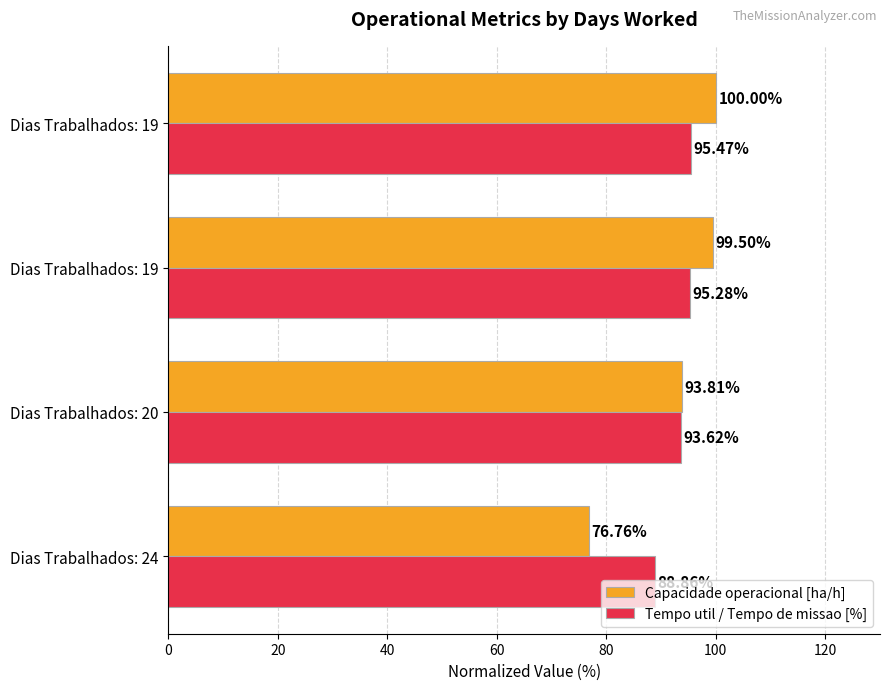

Count the number of categories in the chart.

4